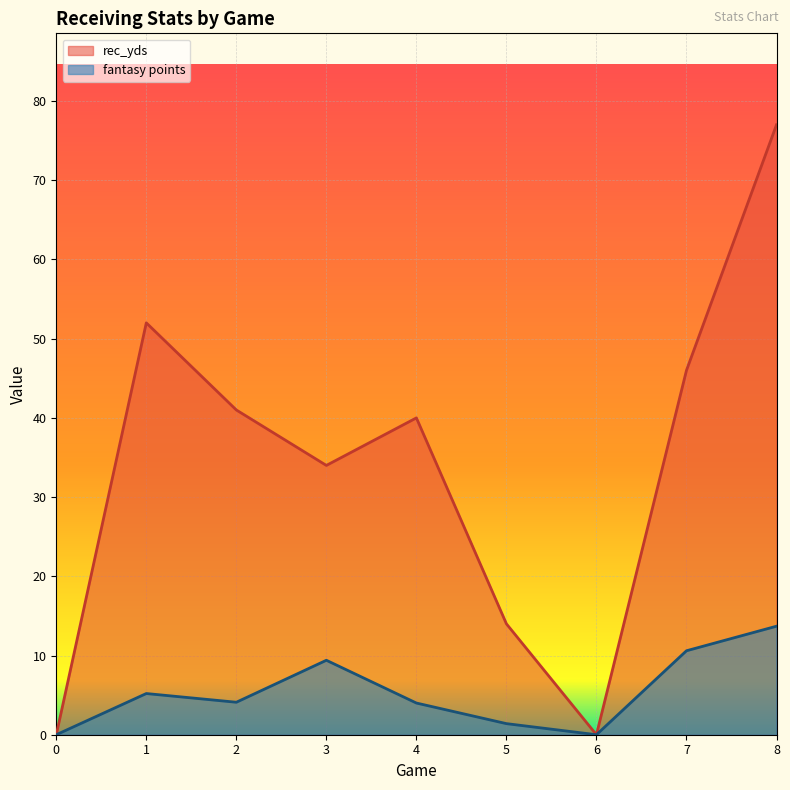

What are all the series names shown in the legend?

rec_yds, fantasy points